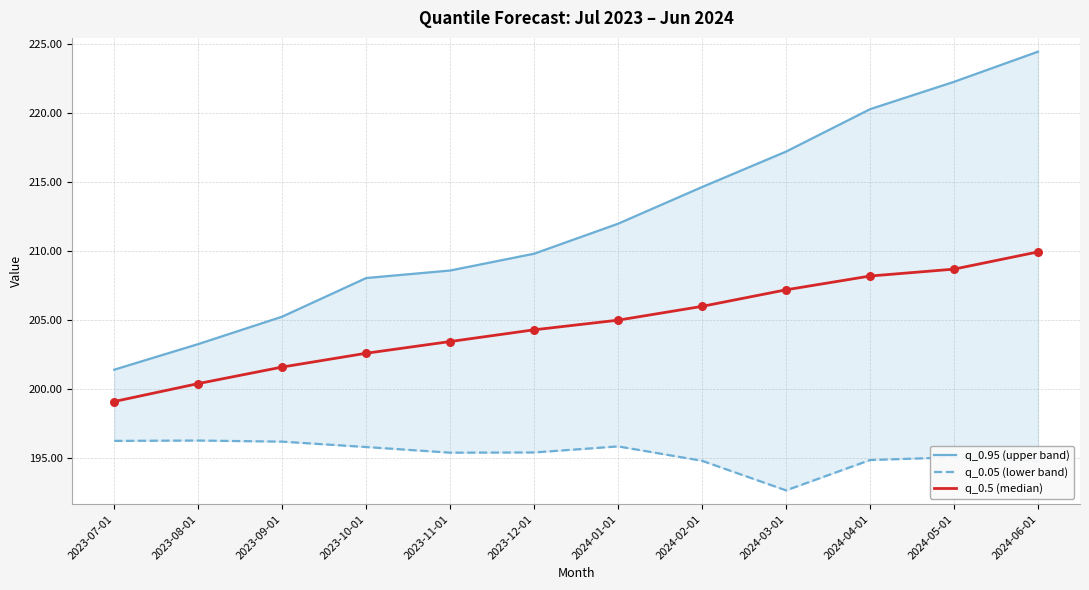

Is the value of q_0.5 (median) at 2023-07-01 greater than the value of q_0.05 (lower band) at 2023-10-01?

Yes